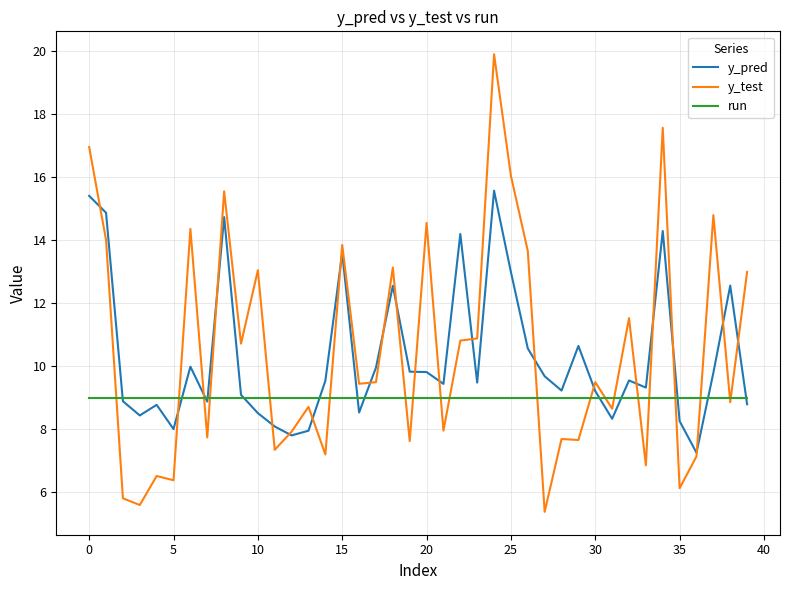

Does the chart have visible grid lines?

Yes